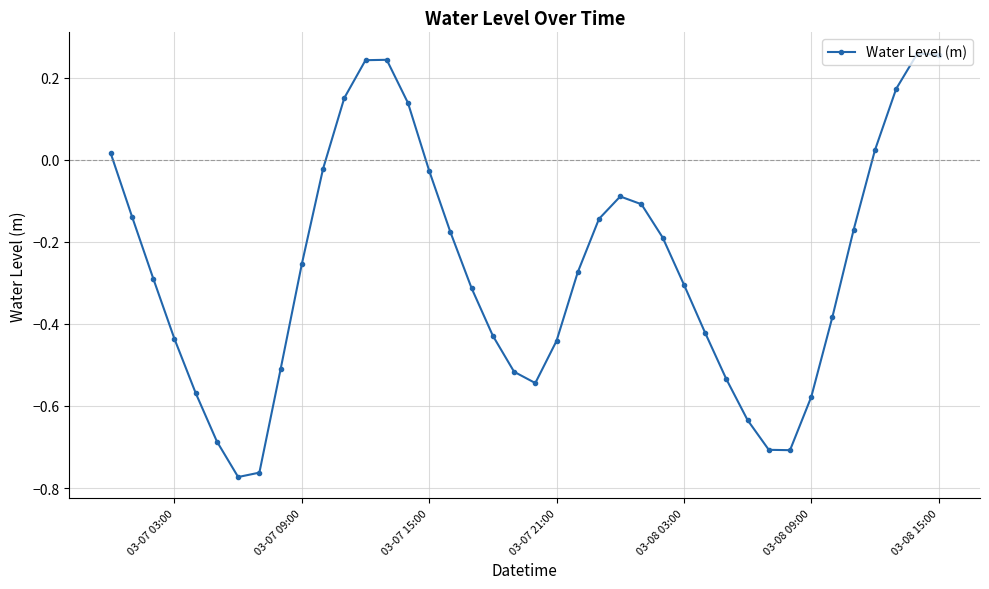

What is the difference between the maximum and minimum values?

1.0